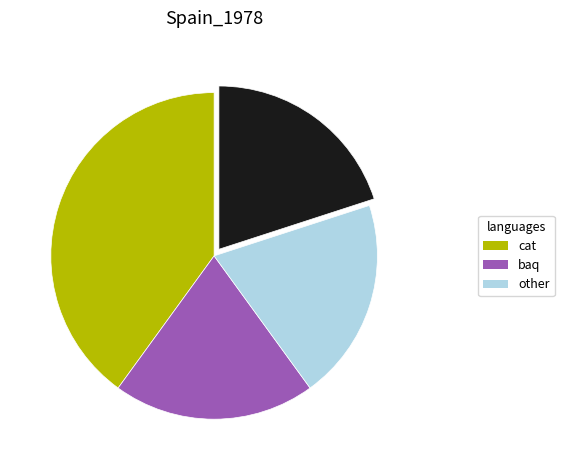

Is there a majority slice in this chart?

No